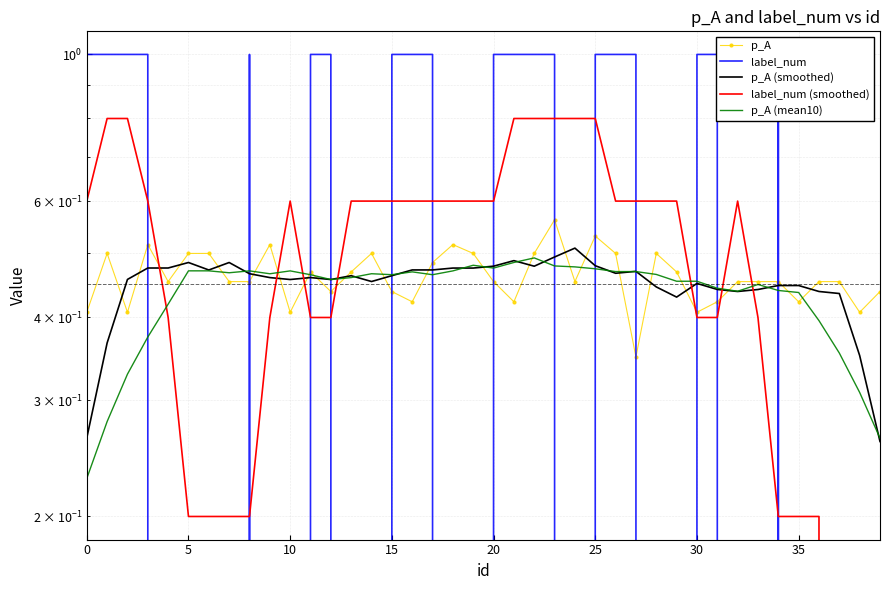

The value of label_num at 23 is 0.3. True or false?

False